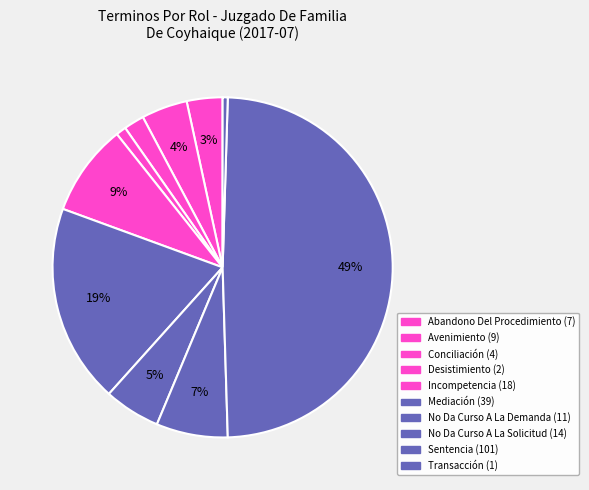

To the nearest percent, what is the difference between the Incompetencia and Abandono Del Procedimiento slice percentages?

5%